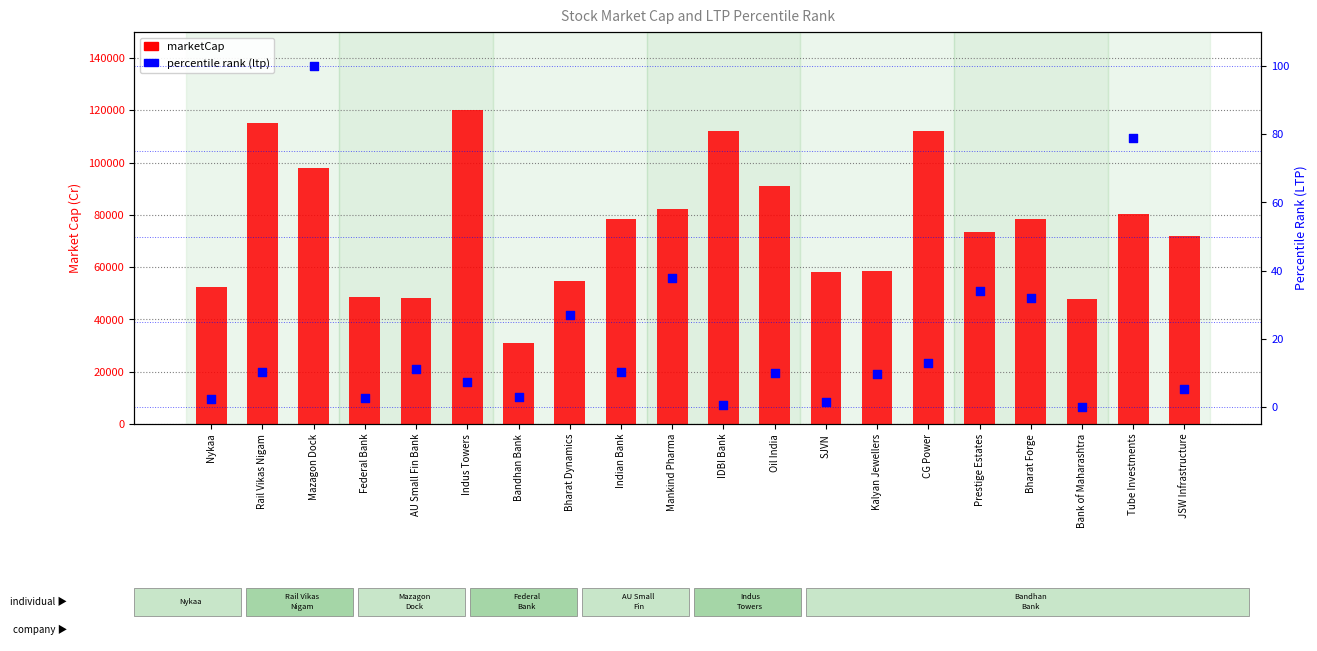

Which series reaches the maximum Y coordinate?

marketCap